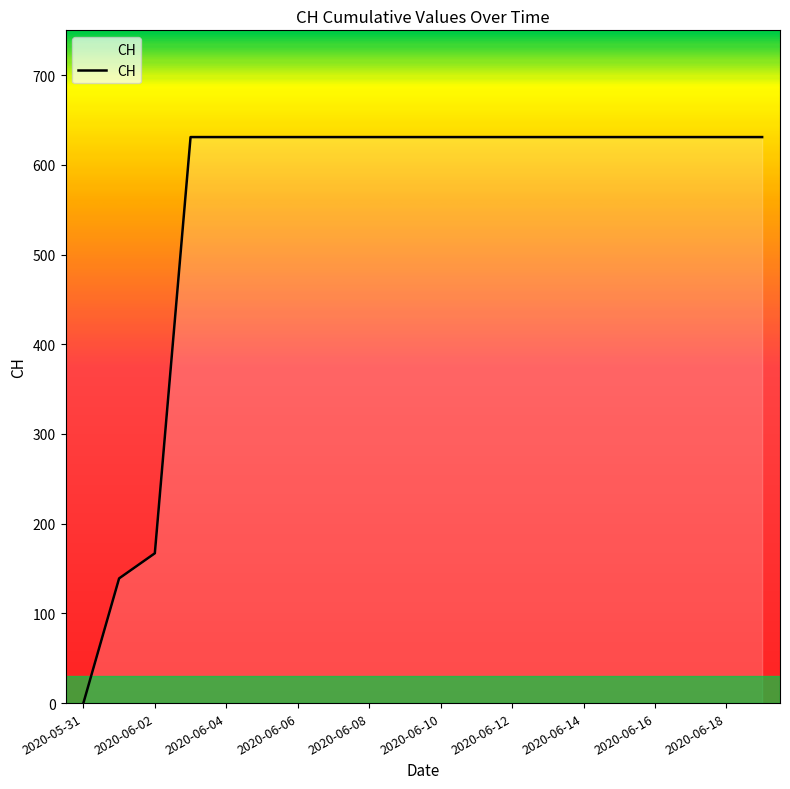

Reading left to right, what are all the values shown in this chart?

0	139	167	631	631	631	631	631	631	631	631	631	631	631	631	631	631	631	631	631